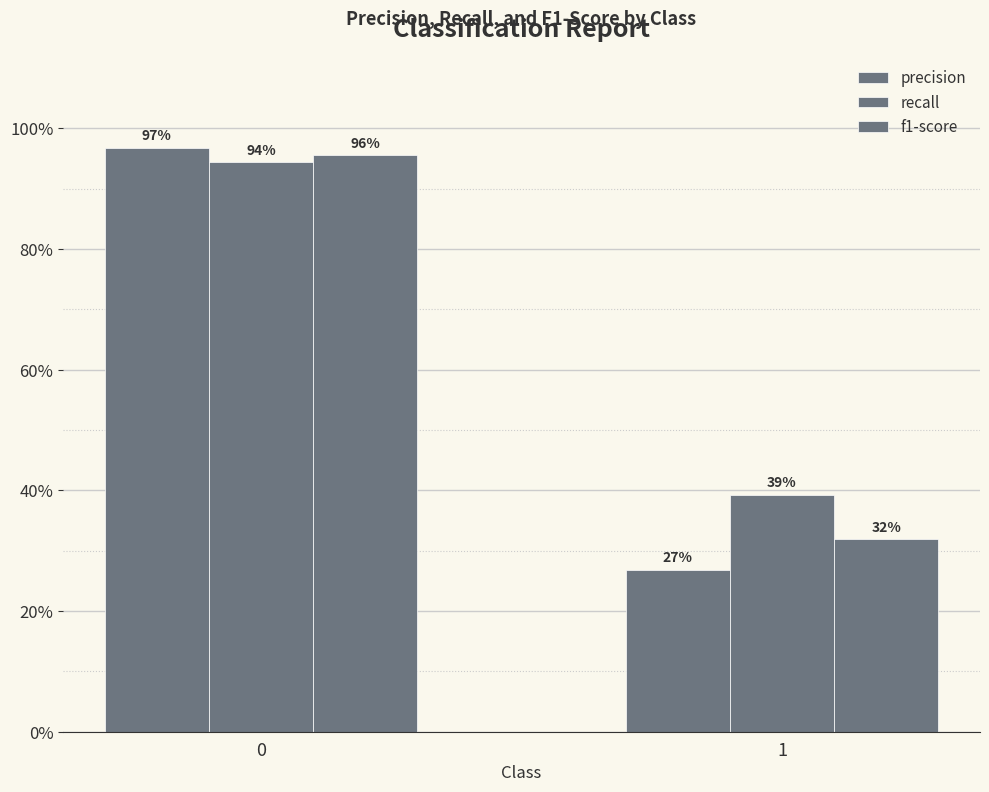

What is the sum of all recall values?

1.3